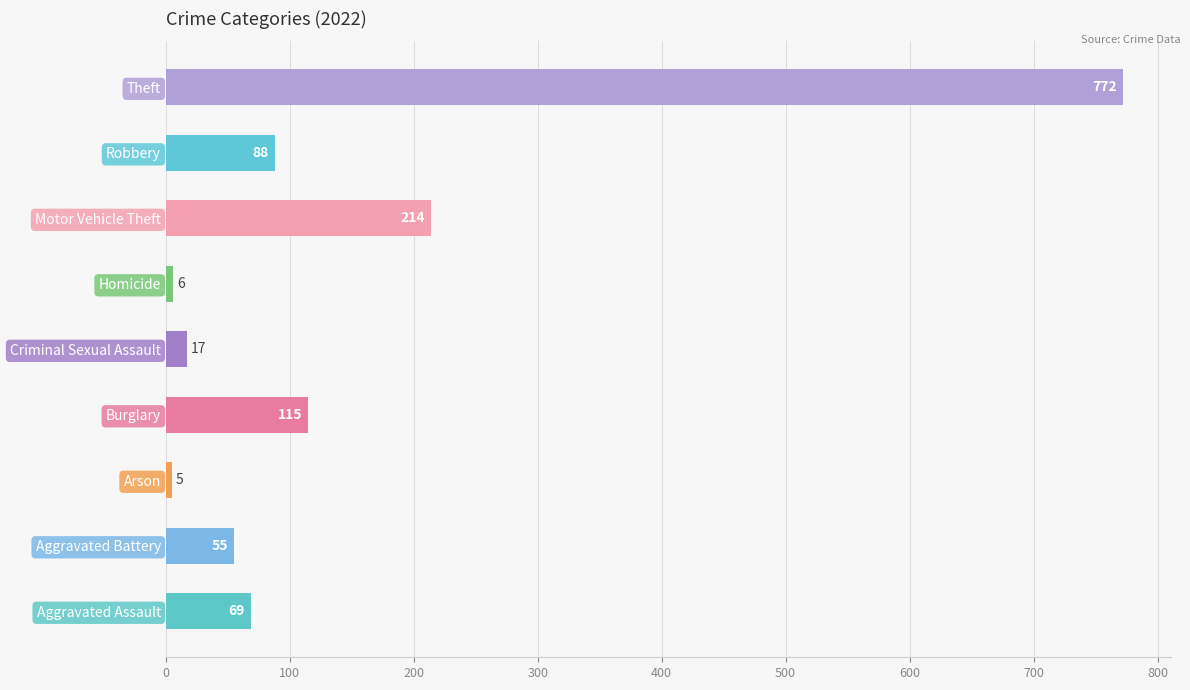

Which label corresponds to the smallest value in the chart?

Arson